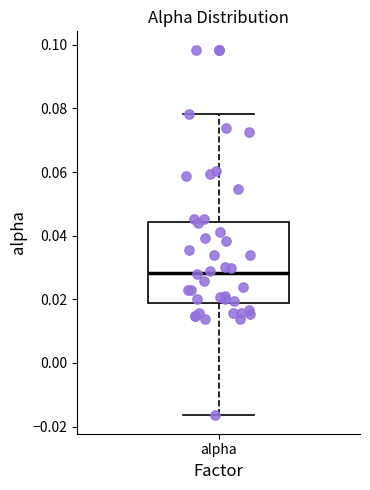

Read this box plot against the y-axis: the position of the median line, the range covered by the box, and the ends of both whiskers. The values are not printed on the chart, so give them approximately, as read against the axis.

median 0.028, box 0.018 to 0.044, whiskers -0.016 to 0.078